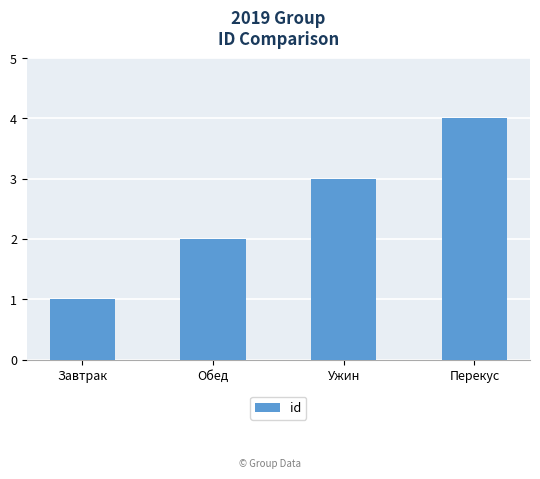

Which has a higher value, Ужин or Завтрак?

Ужин